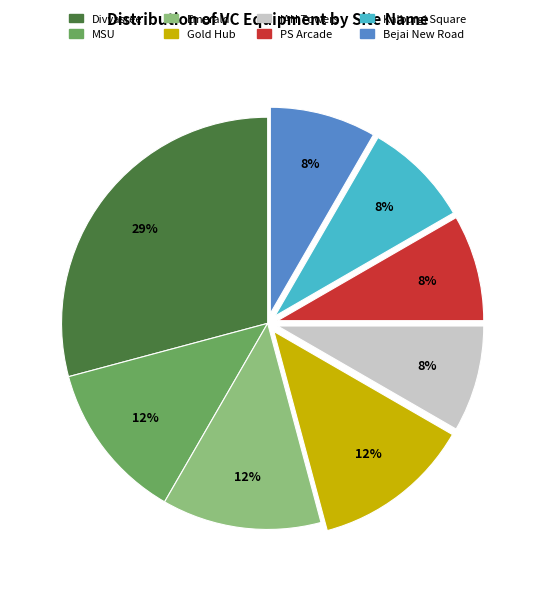

What is the largest slice in the pie chart?

Divyasree